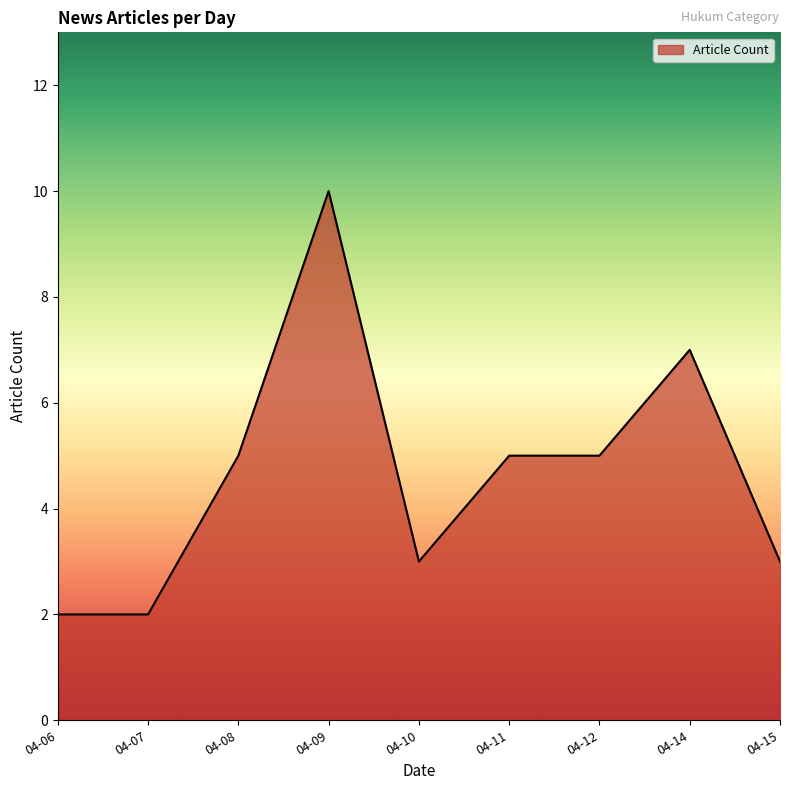

True or false: the data shows 7 at 04-14.

True